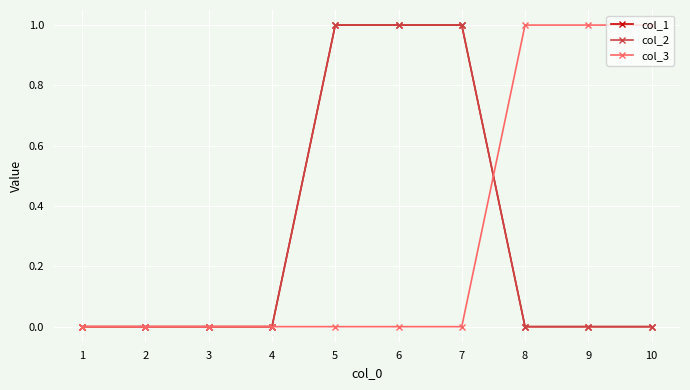

Does the chart have visible grid lines?

Yes